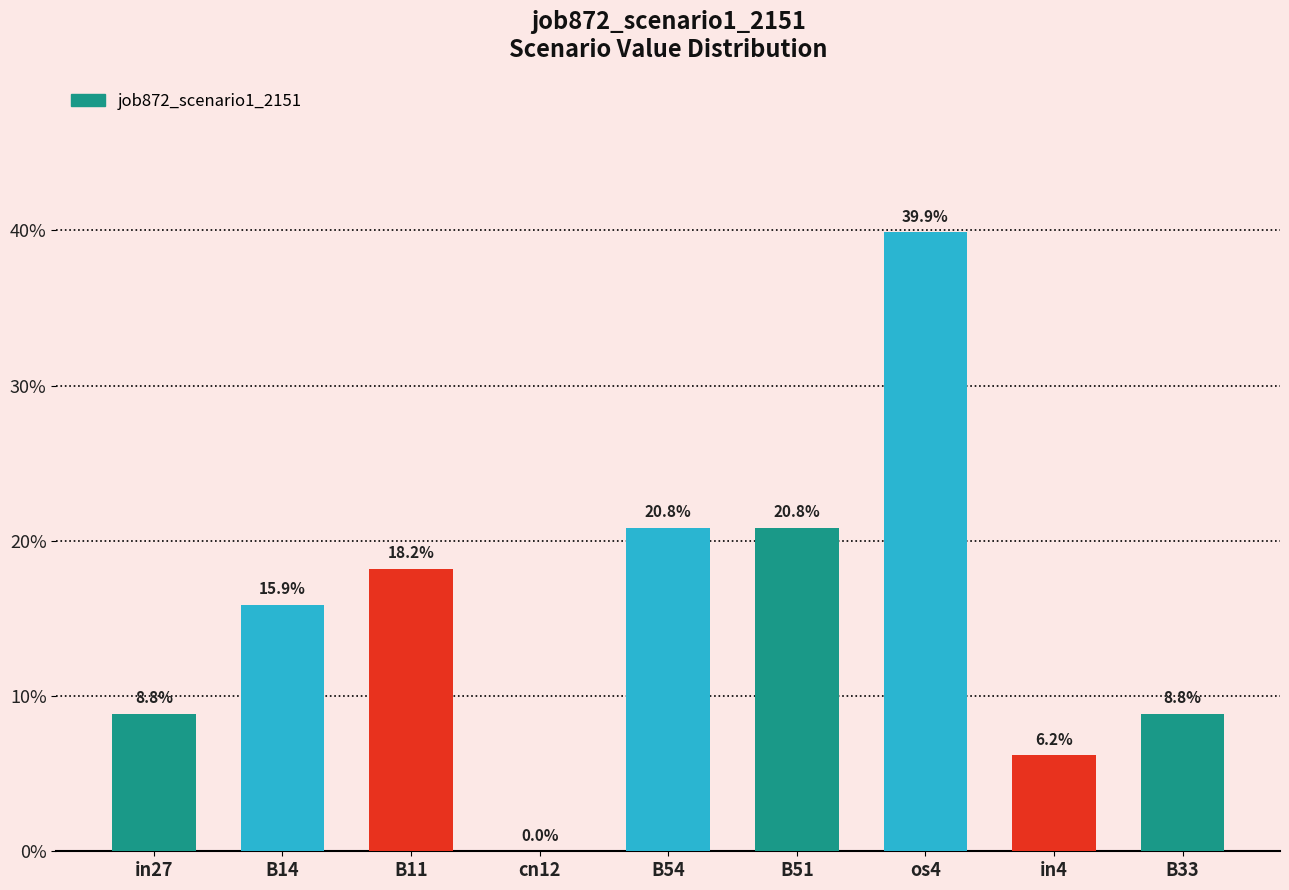

What is the label of the 4th bar from the left?

cn12